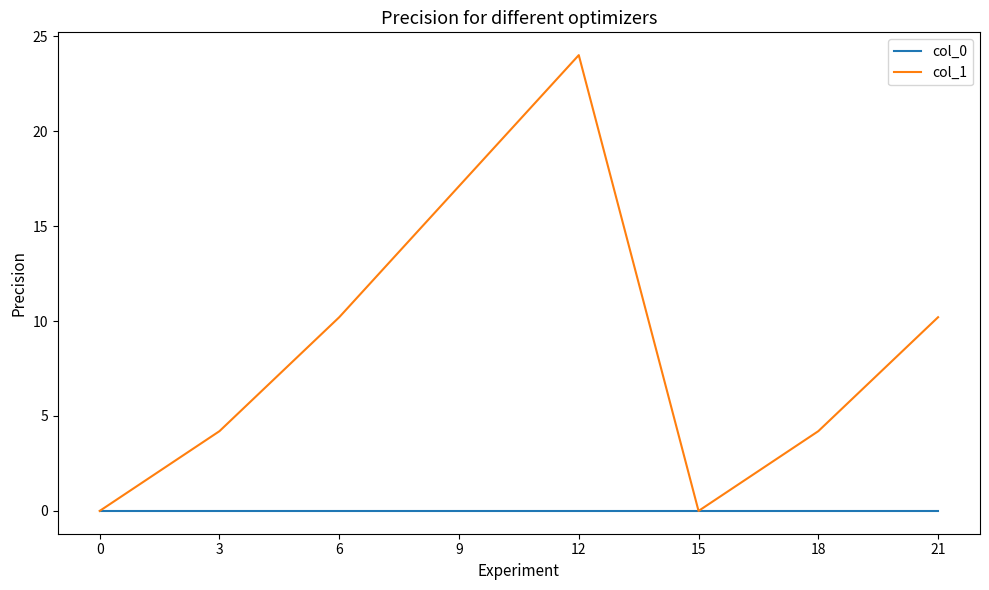

Does the chart display data point markers on the line(s)?

No